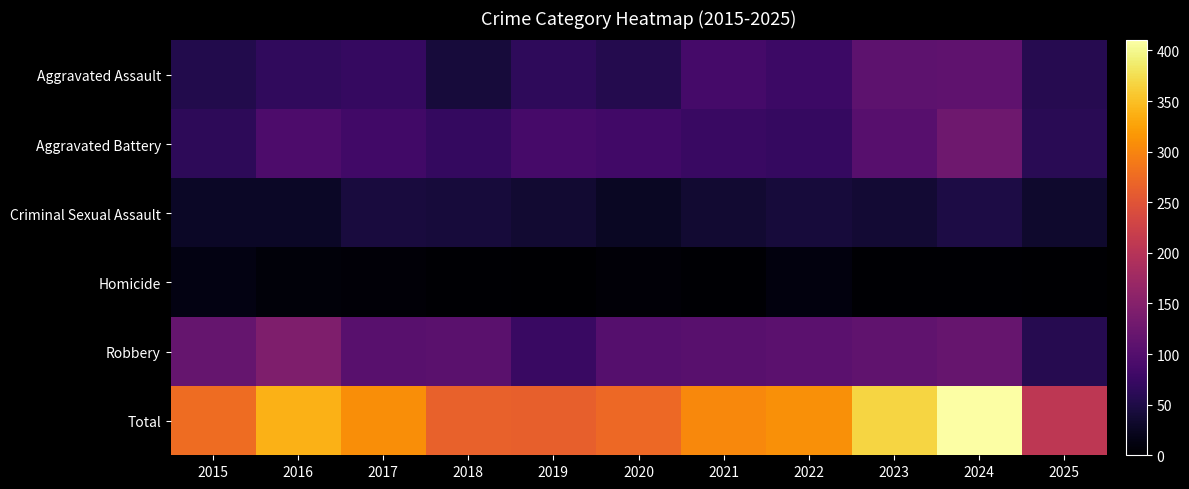

What is the total value across all series at 2019?

528